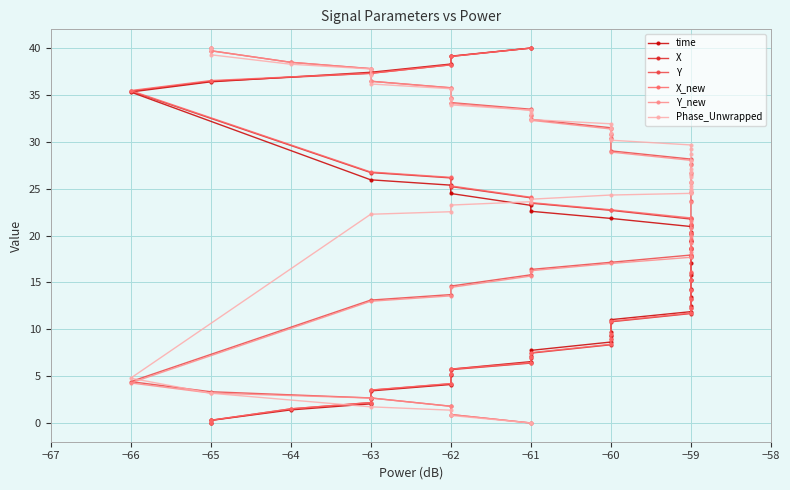

How many intersections are there between X and Y?

1